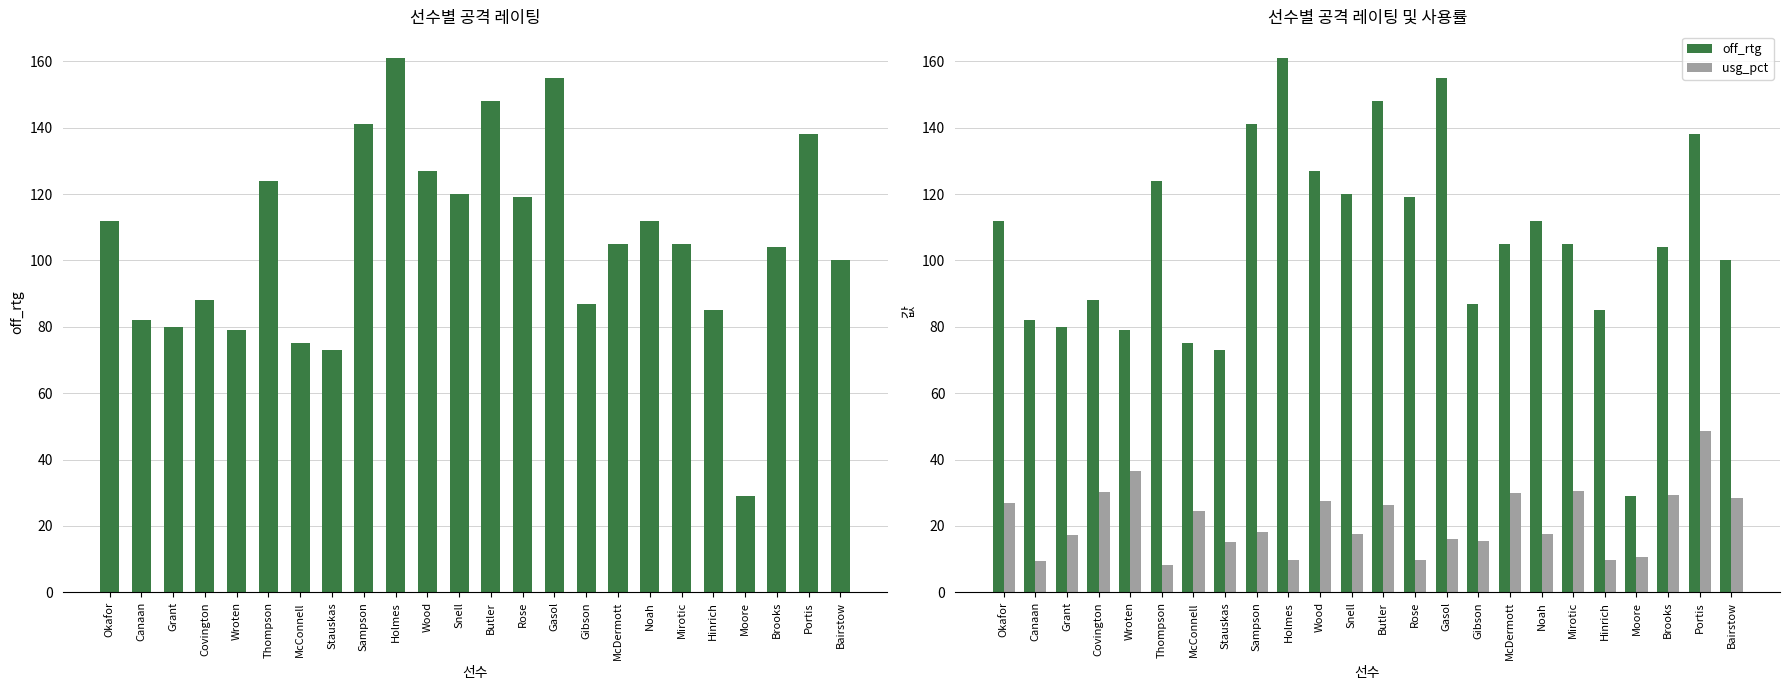

At Bairstow, list the series in order from smallest to largest.

usg_pct, off_rtg